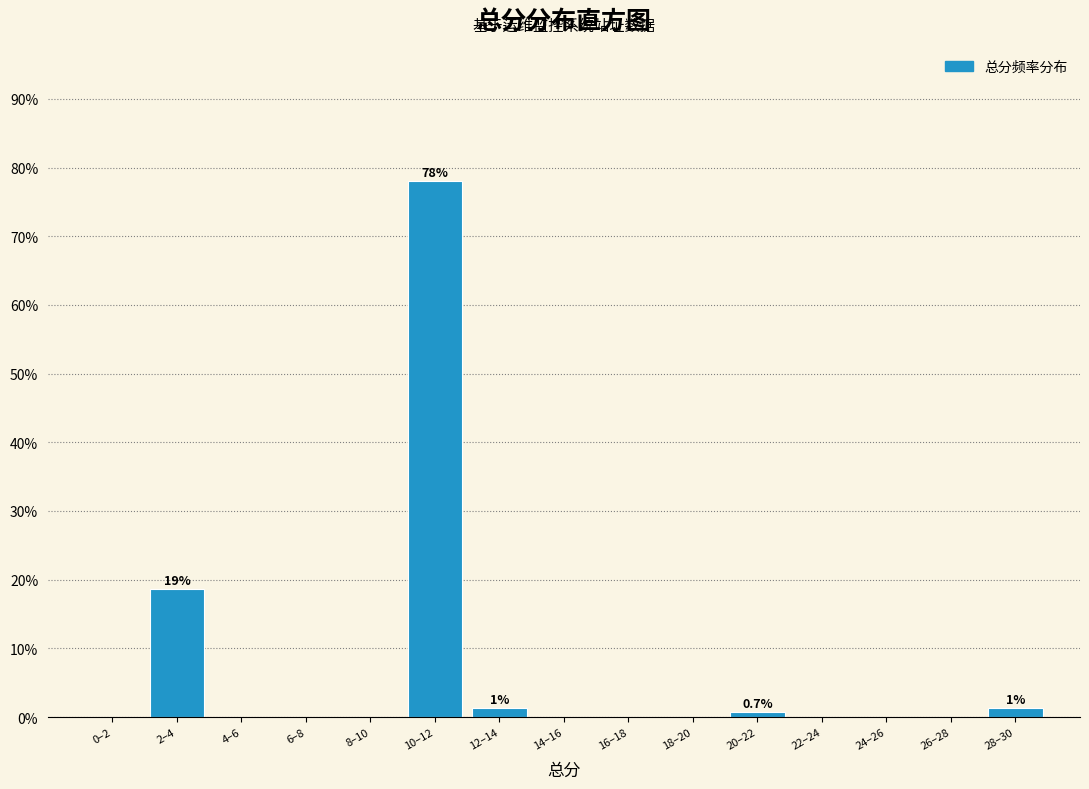

Reading left to right, transcribe all the data shown in this chart.

0–2=0.0	2–4=18.7	4–6=0.0	6–8=0.0	8–10=0.0	10–12=78.0	12–14=1.3	14–16=0.0	16–18=0.0	18–20=0.0	20–22=0.7	22–24=0.0	24–26=0.0	26–28=0.0	28–30=1.3